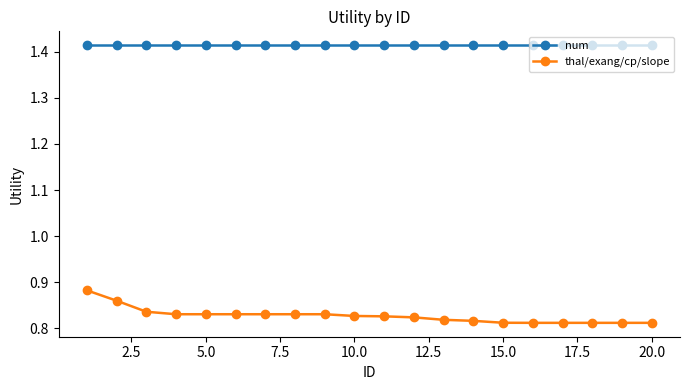

Does the chart have visible grid lines?

No